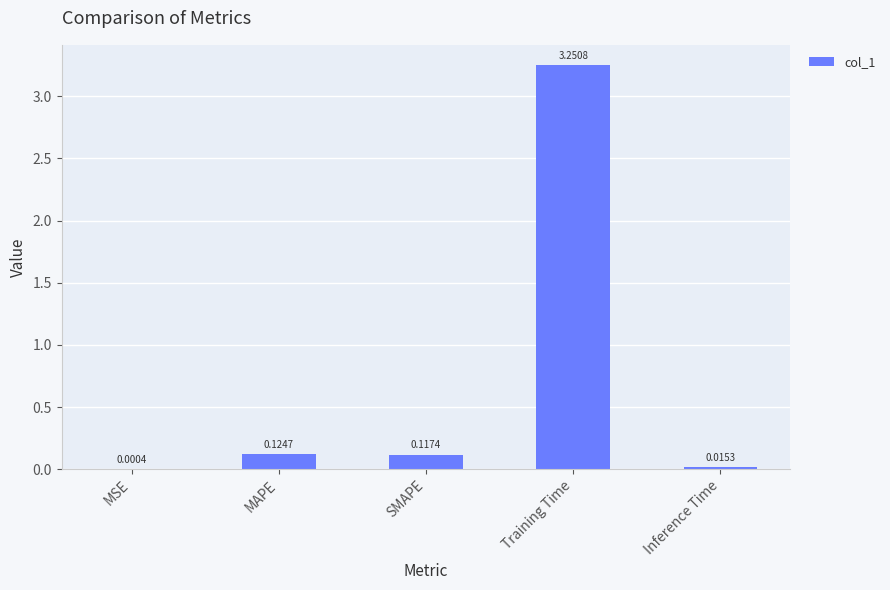

What is the change in value from MAPE to Training Time?

+3.1